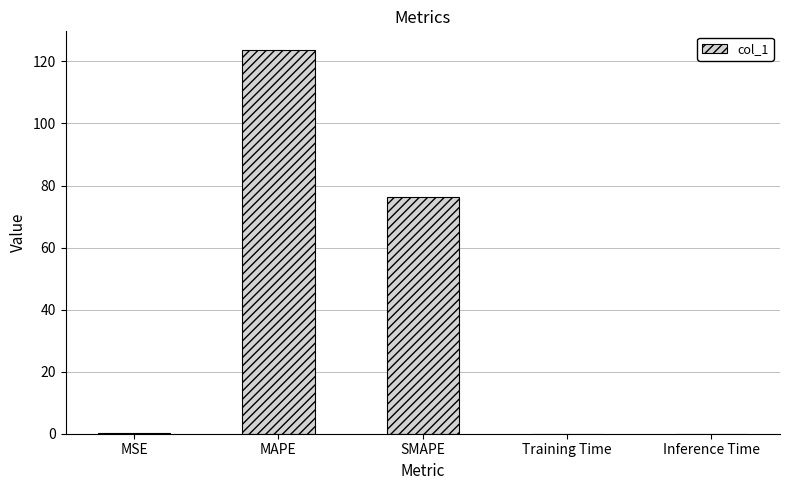

What is the difference between the values at MSE and MAPE?

123.3